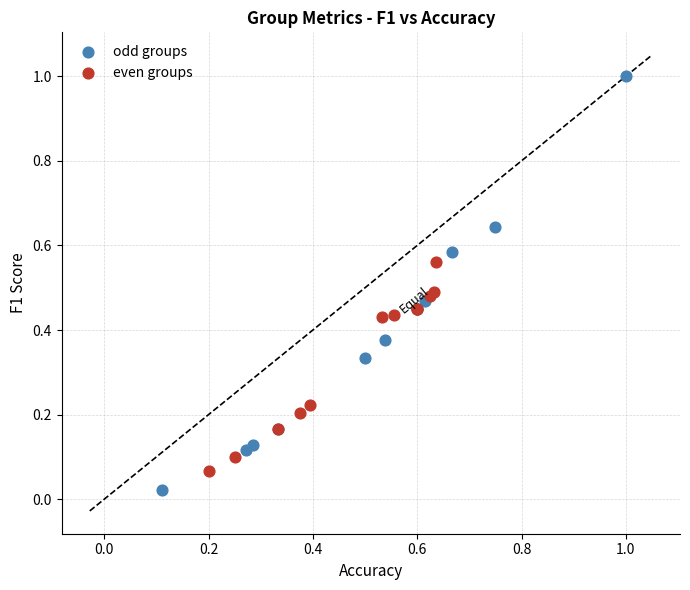

Which series contains the lowest Y value?

odd groups